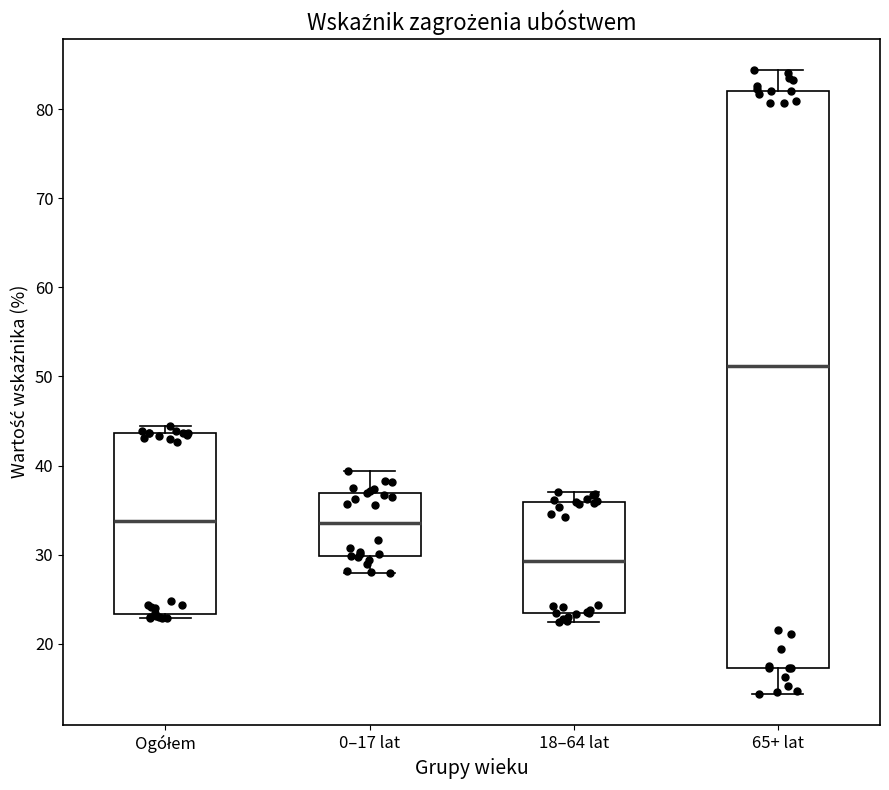

Where is the upper edge of the box for 18–64 lat on the y-axis? The values are not printed on the chart, so give them approximately, as read against the axis.

36